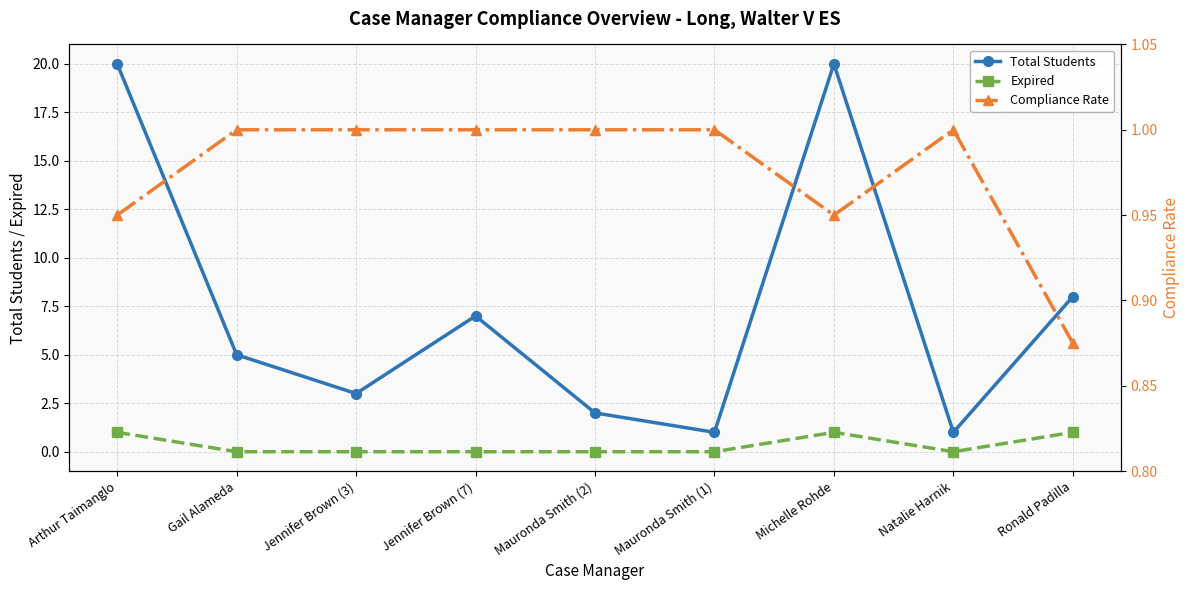

True or false: Expired and Compliance Rate intersect in this chart.

True